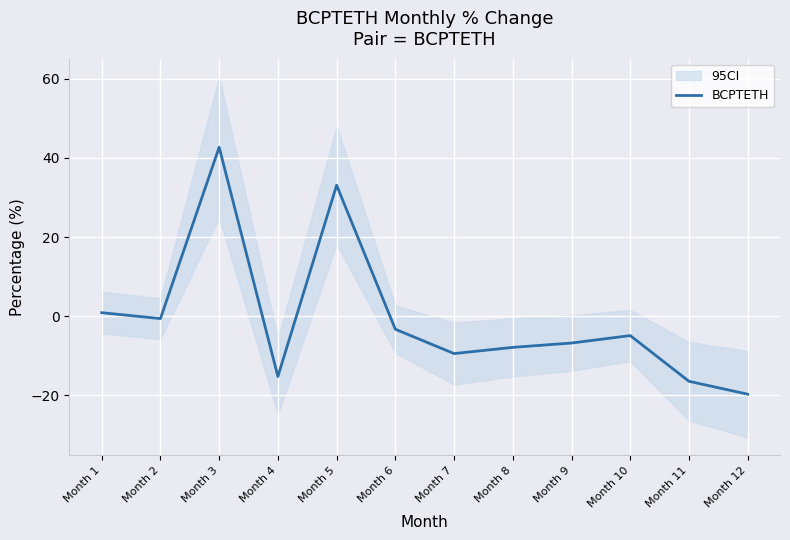

Which label corresponds to the largest value in the chart?

Month 3